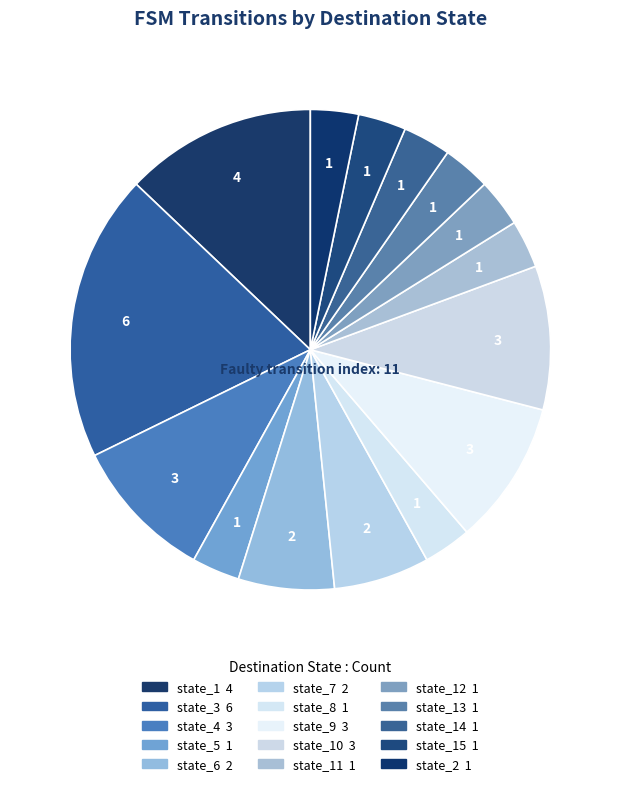

How many segments does this pie chart have?

15